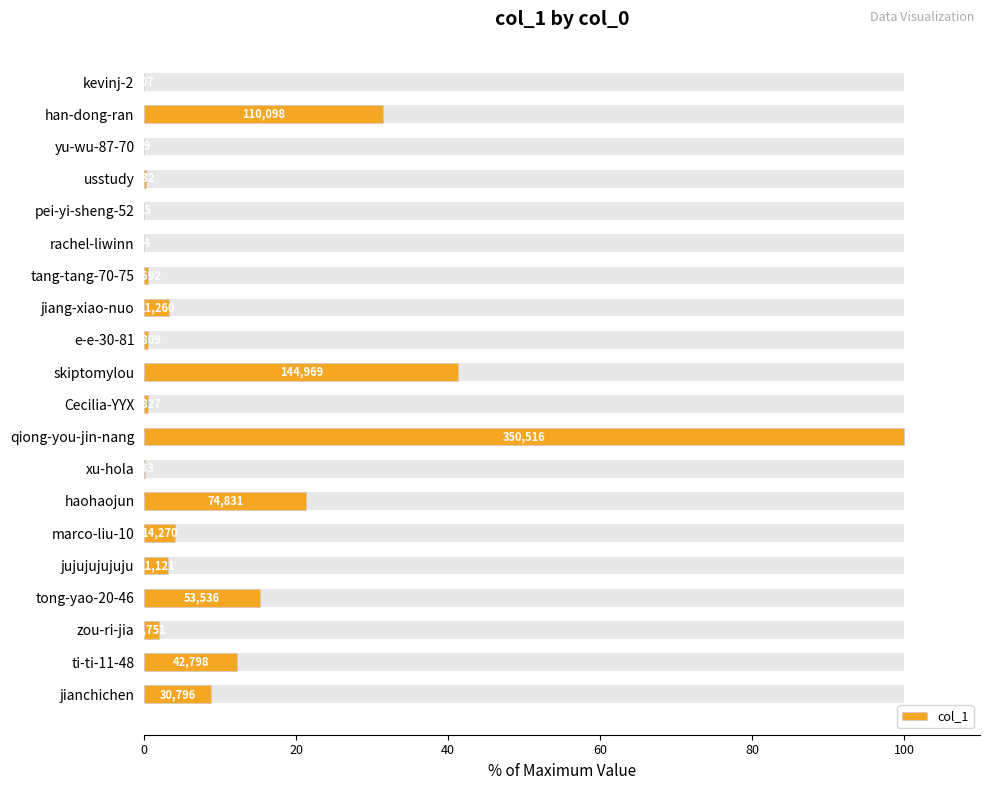

True or false: the data shows 3.2 at jiang-xiao-nuo.

True